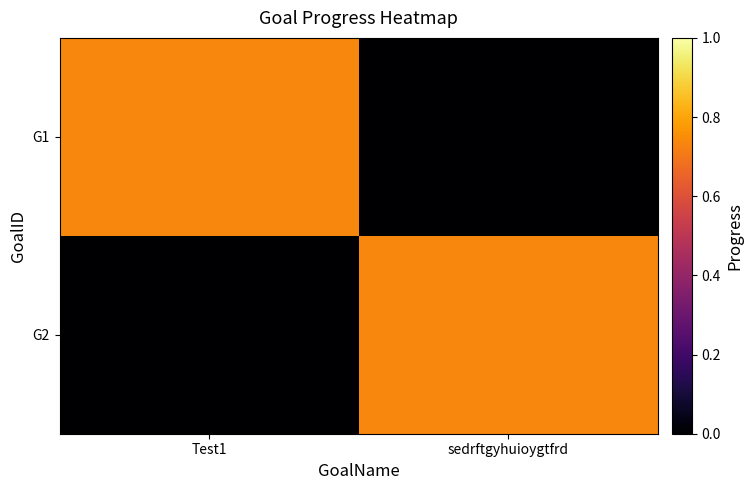

How many categories are shown in the chart?

2